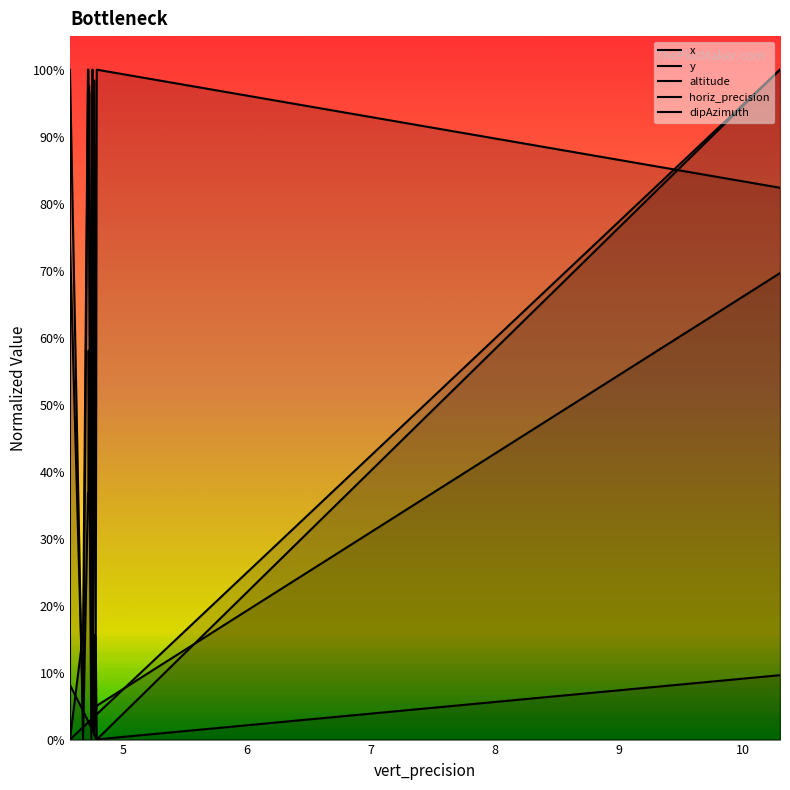

Rank the series by their maximum value, from lowest to highest.

x, y, altitude, horiz_precision, dipAzimuth